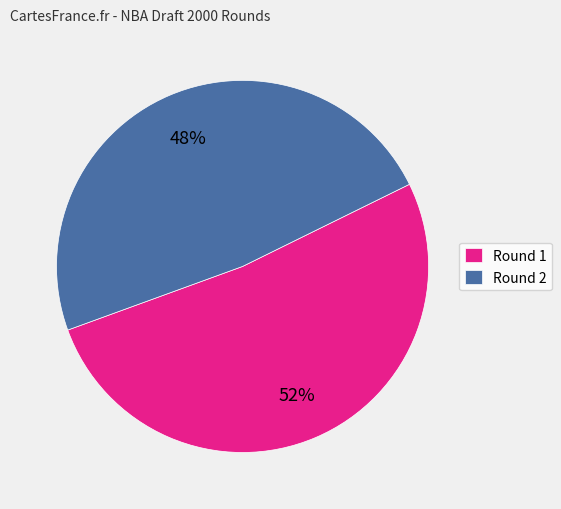

To the nearest percent, what is the average slice percentage?

50%